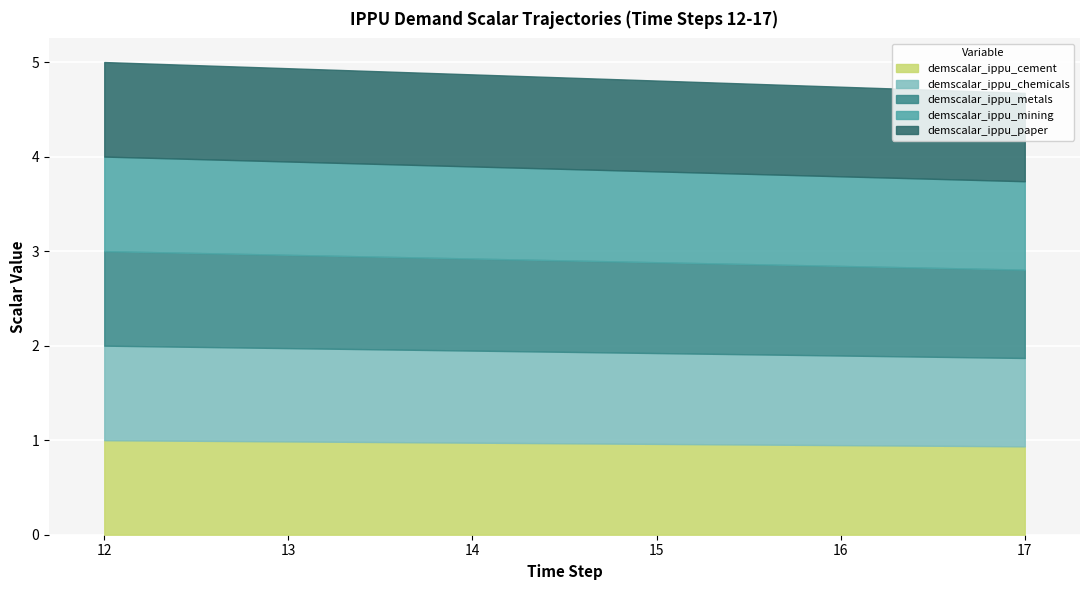

Reading right to left, extract all data points from this chart.

demscalar_ippu_cement: 0.9	0.9	1.0	1.0	1.0	1.0
demscalar_ippu_chemicals: 0.9	0.9	1.0	1.0	1.0	1.0
demscalar_ippu_metals: 0.9	0.9	1.0	1.0	1.0	1.0
demscalar_ippu_mining: 0.9	0.9	1.0	1.0	1.0	1.0
demscalar_ippu_paper: 0.9	0.9	1.0	1.0	1.0	1.0